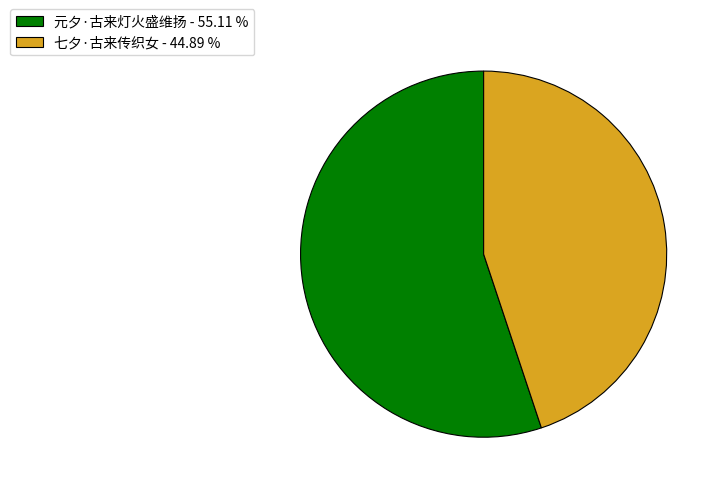

True or false: 七夕·古来传织女 accounts for 45% of the total.

True